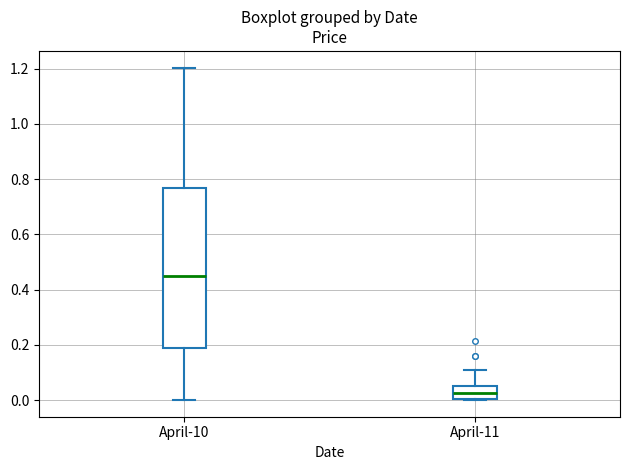

Comparing the boxes themselves (not the whiskers), which one is the tallest?

April-10